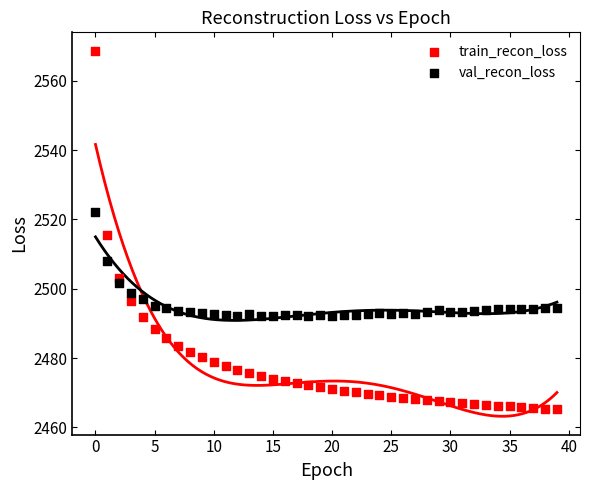

Which series has the largest Y range (max minus min)?

train_recon_loss